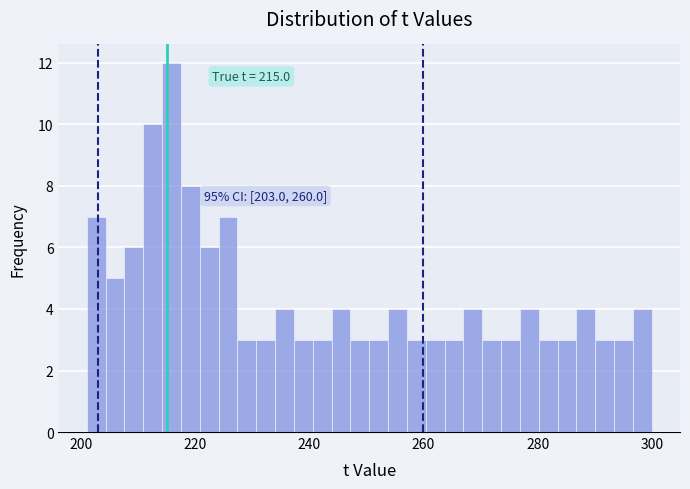

Around what value on the x-axis is the tallest bar? Give the approximate position of its centre, as read against the axis.

216